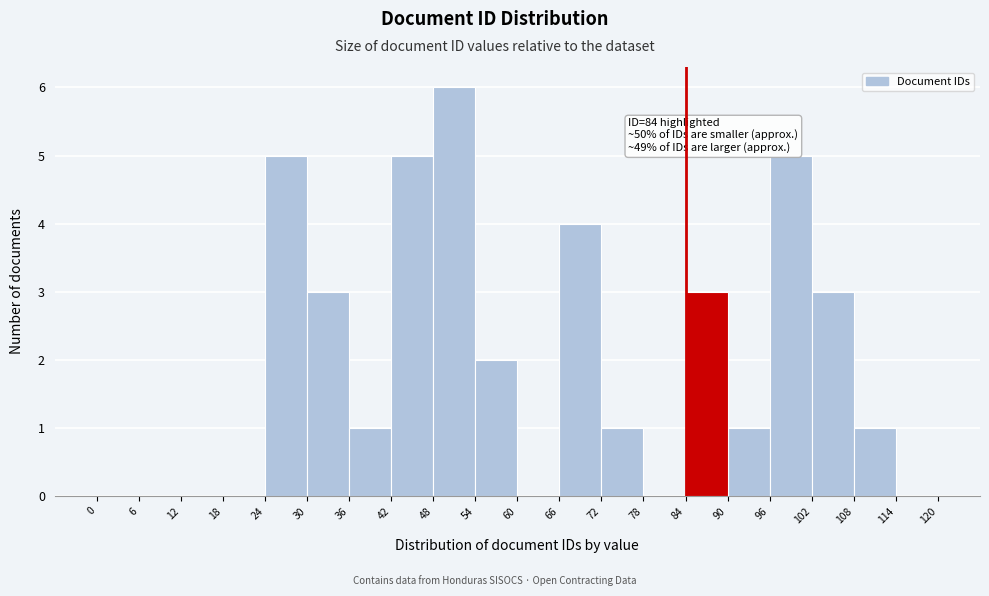

Over which range of the x-axis is the bar tallest?

48 to 54